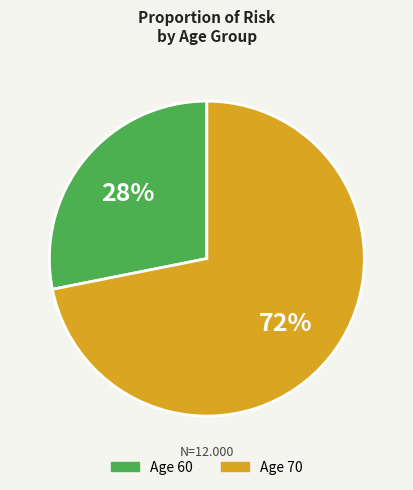

Is there any slice that represents more than half of the pie?

Yes